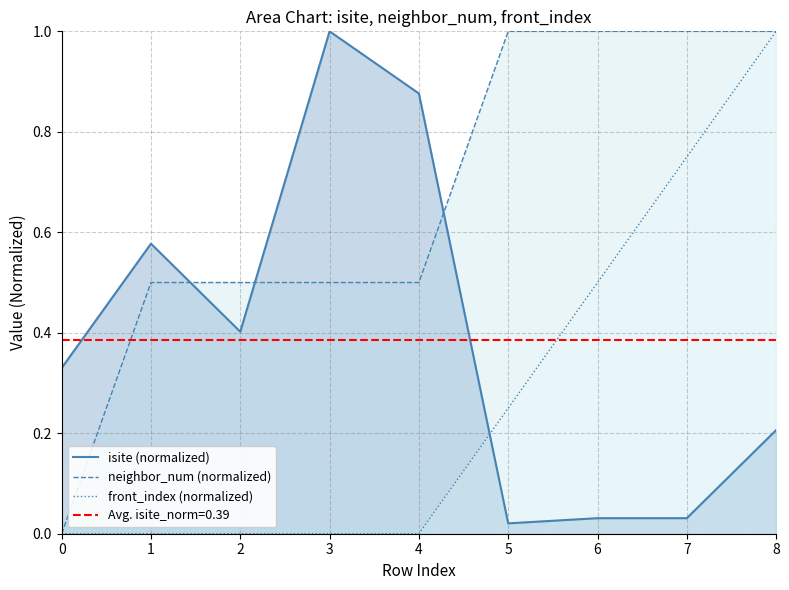

At which category is the sum across all series the highest?

8